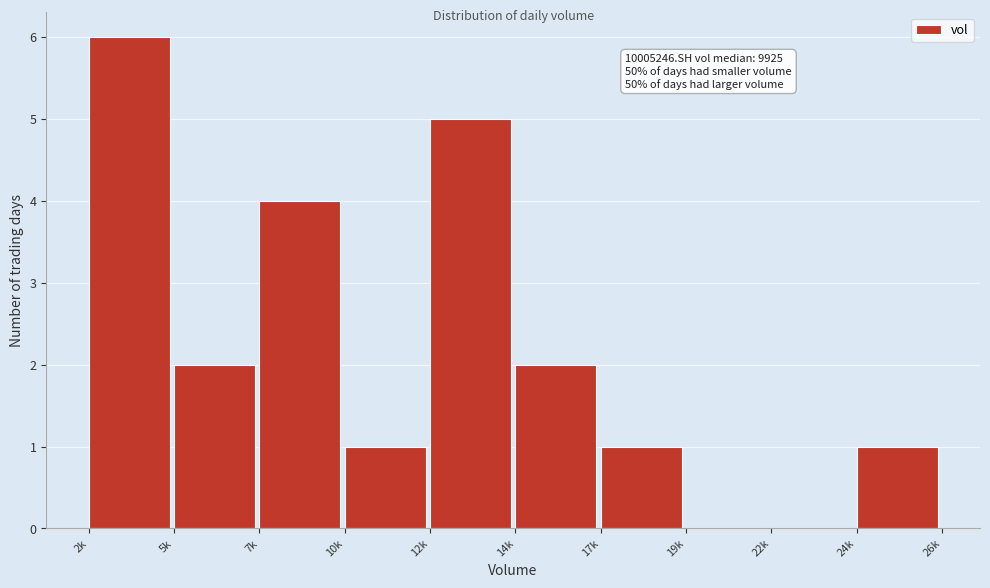

Reading right to left, list all the values displayed in this chart.

24k=1	22k=0	19k=0	17k=1	14k=2	12k=5	10k=1	7k=4	5k=2	2k=6